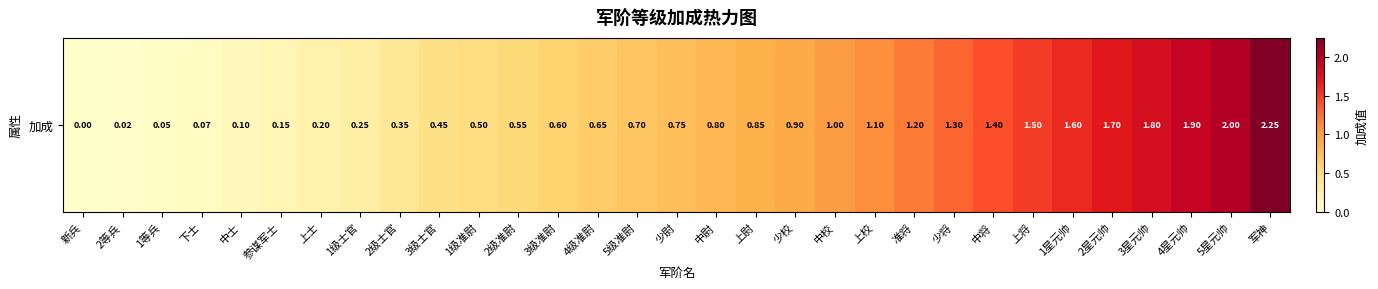

What is the difference between the values at 1等兵 and 少将?

1.2